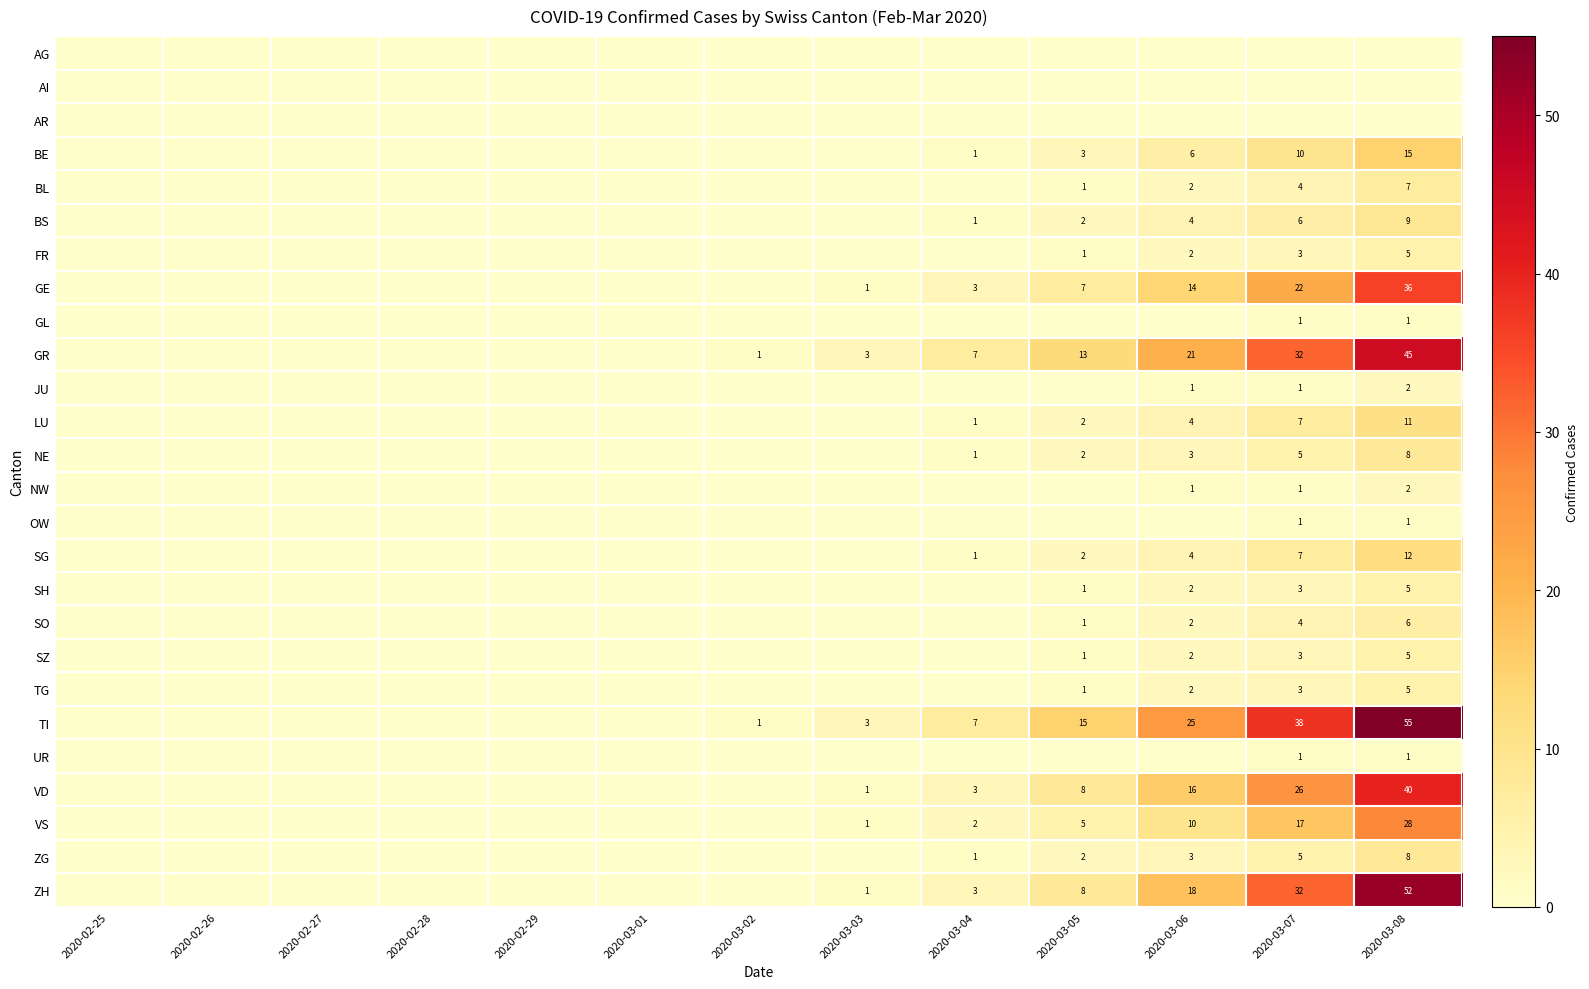

The GR series shows 45 at 2020-03-08. True or false?

True